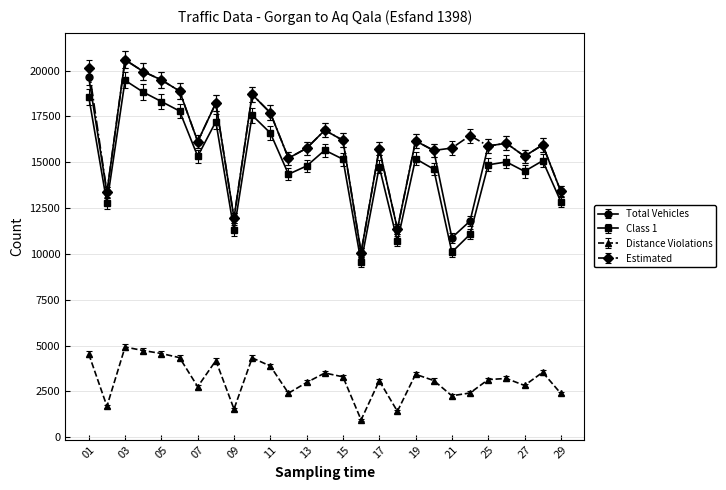

What is the maximum value for Class 1?

19465